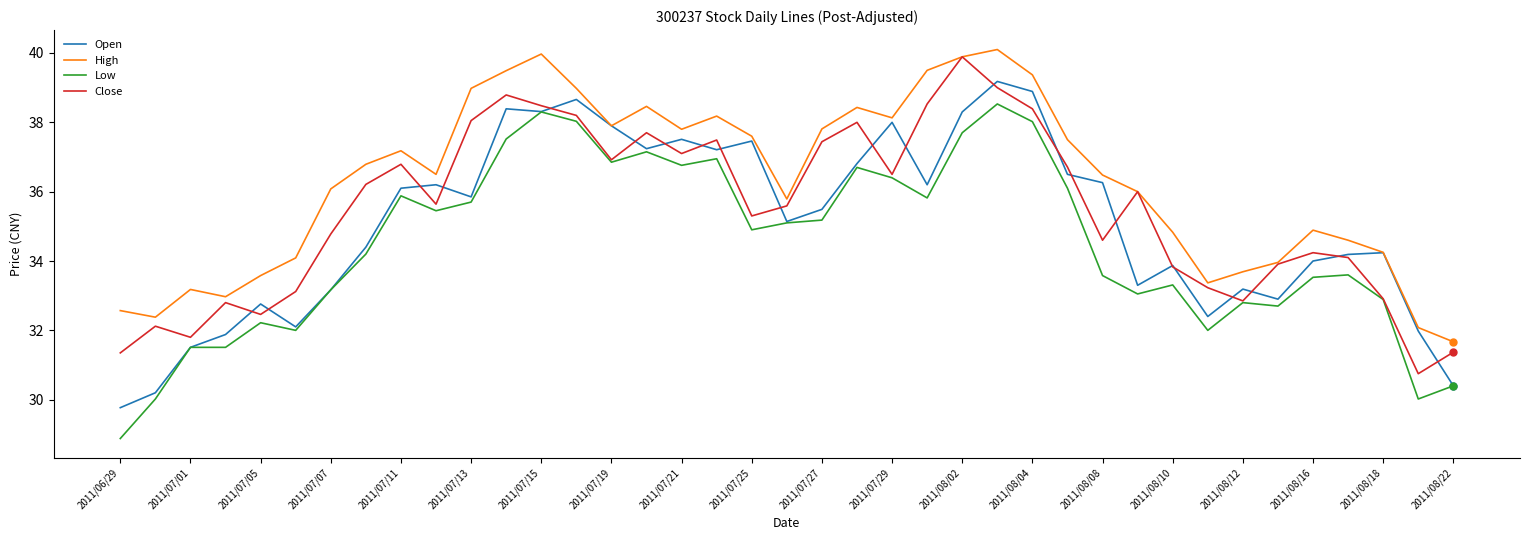

Rank the series by their average value, from highest to lowest.

High, Close, Open, Low